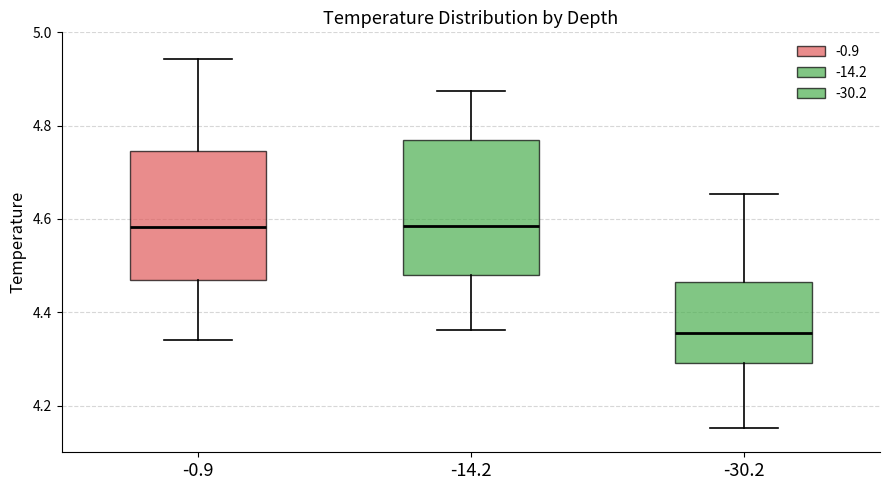

Where does the lower whisker of the box at x = -30.2 end on the y-axis? The values are not printed on the chart, so give them approximately, as read against the axis.

4.16